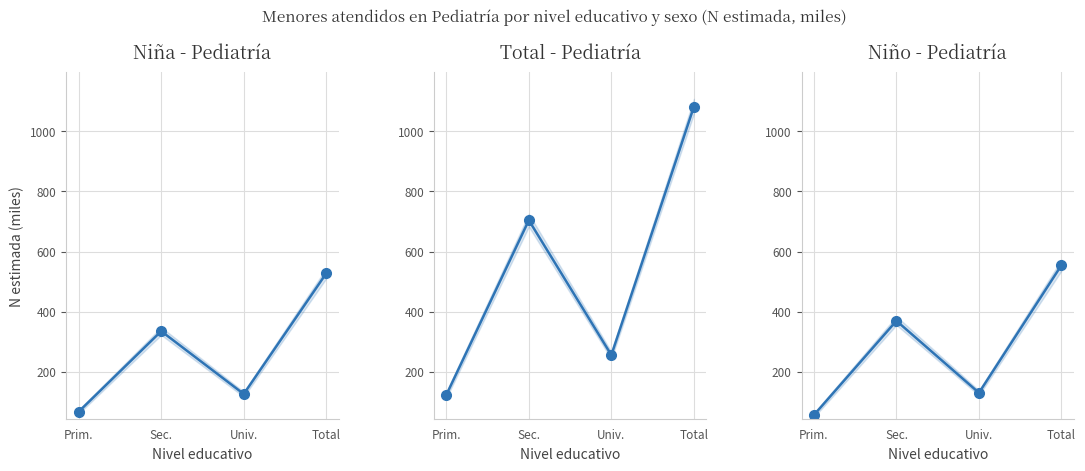

At which category does Niño - Pediatría reach its first local peak?

Sec.